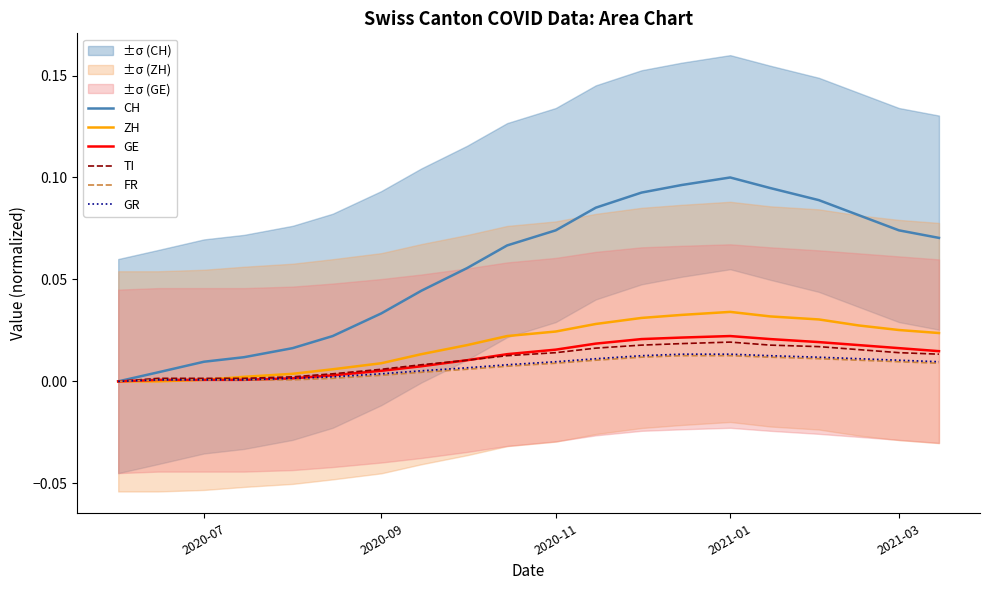

What is the label of the 5th point from the left?

2021-03